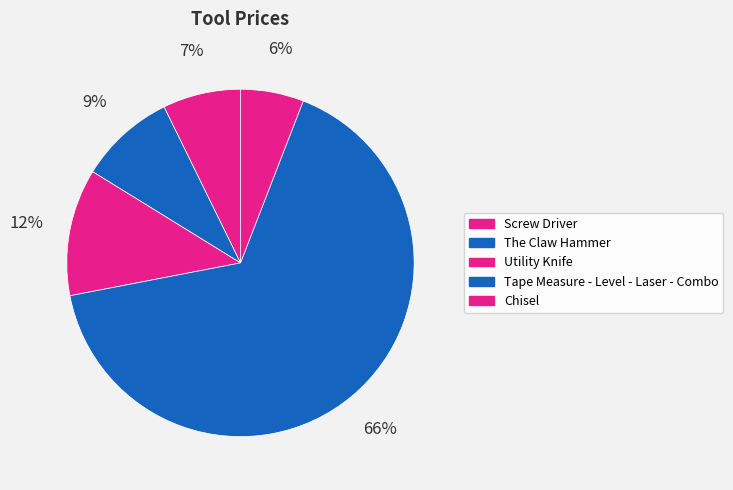

What is the largest slice in the pie chart?

Tape Measure - Level - Laser - Combo